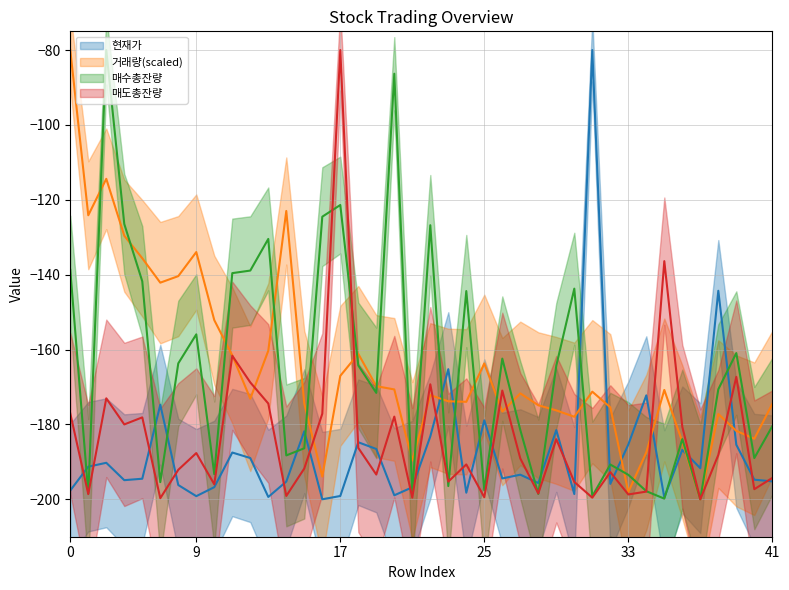

Which series has the largest total across all categories?

거래량(scaled)